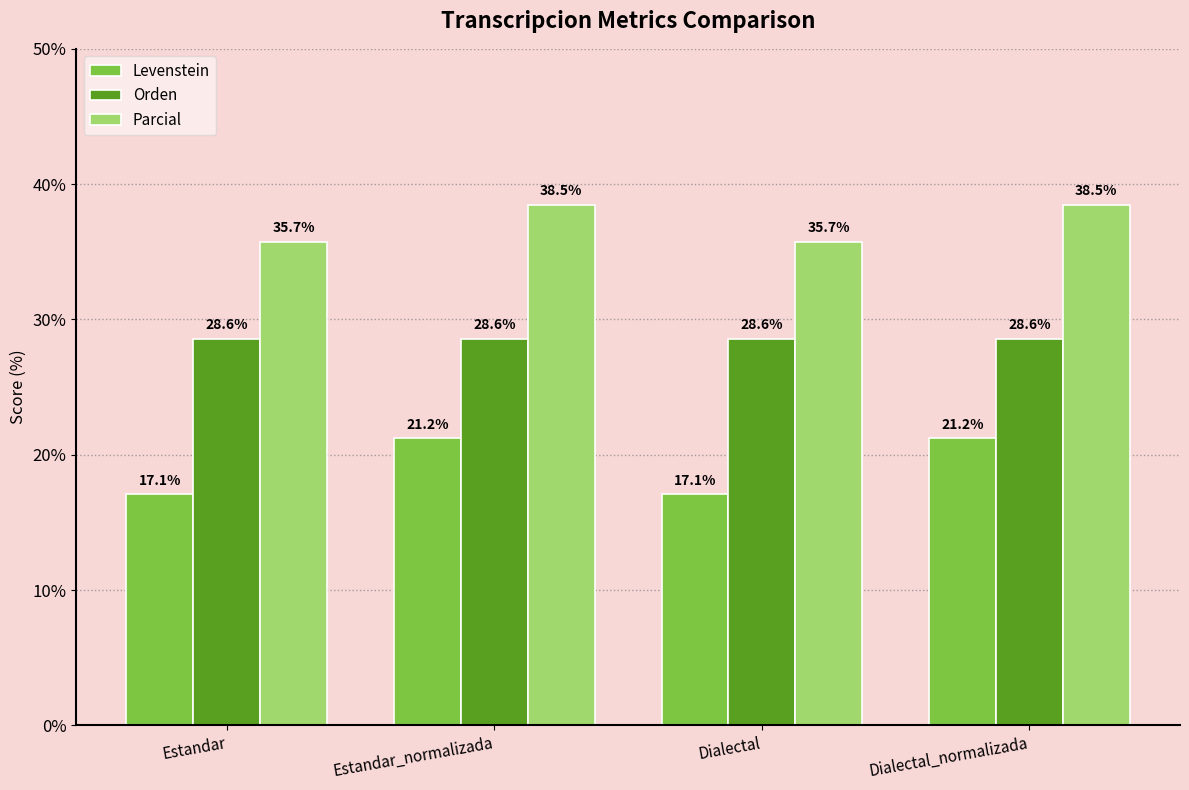

At Dialectal_normalizada, list the series in order from smallest to largest.

Levenstein, Orden, Parcial